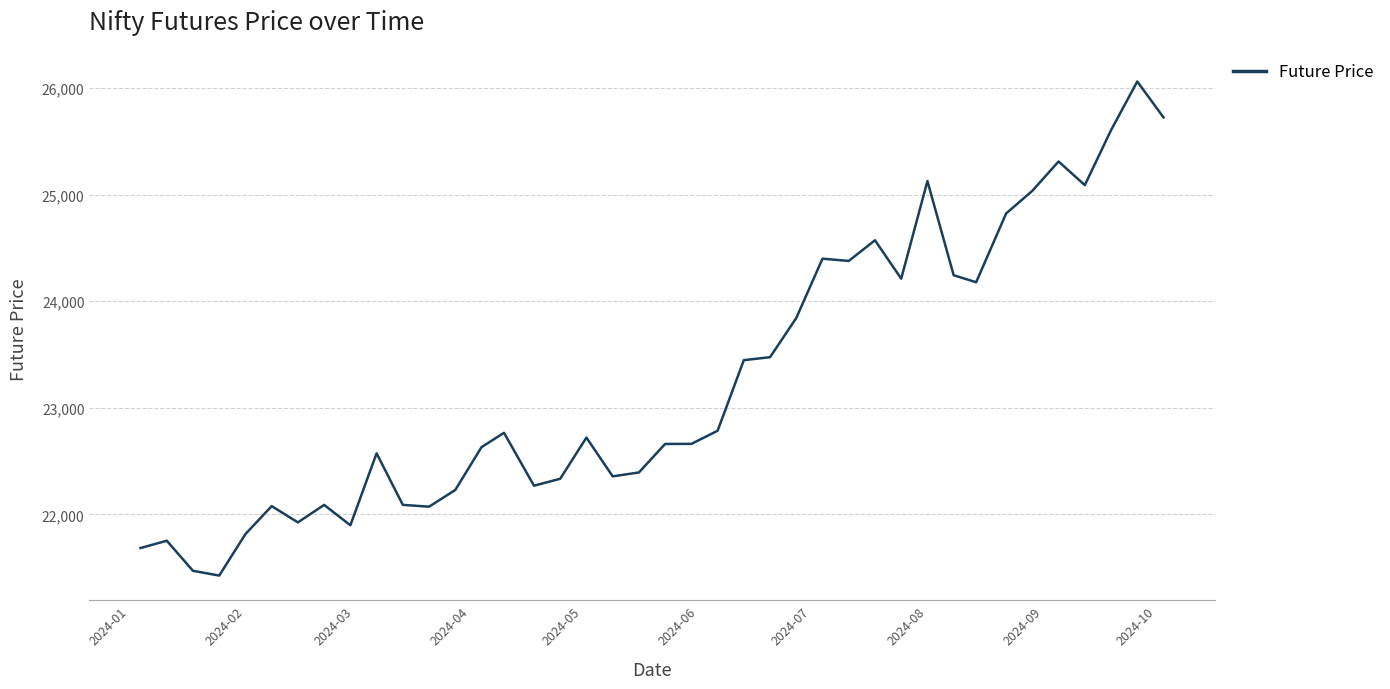

What is the minimum value shown in the chart?

21427.4